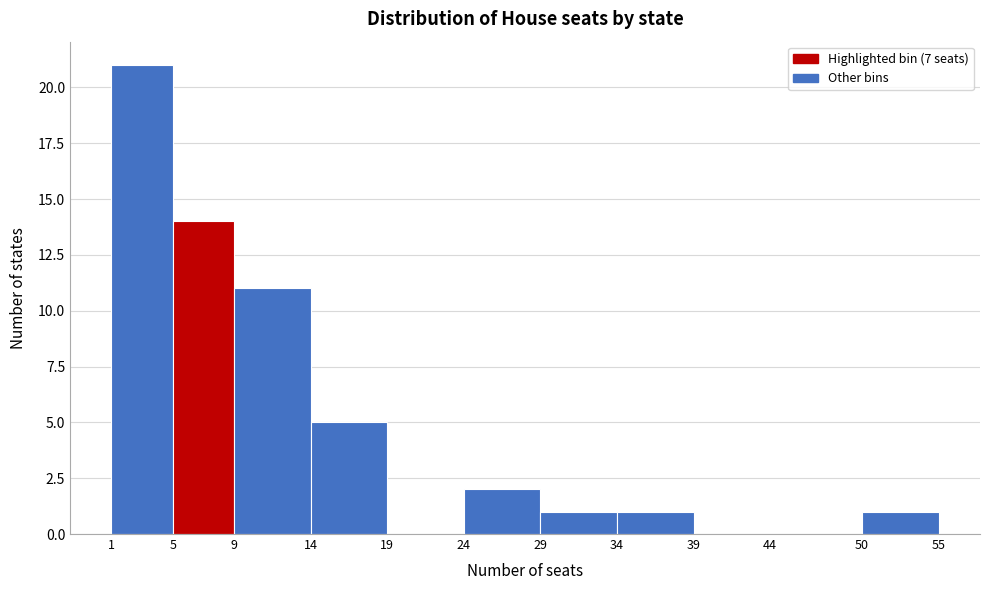

Reading left to right, transcribe this chart: for each bar, give the range it covers on the x-axis and its height. The values are not printed on the chart, so give them approximately, as read against the axis.

1 to 5: 21
5 to 9: 14
9 to 14: 11
14 to 19: 5
19 to 24: 0
24 to 29: 2
29 to 34: 1
34 to 39: 1
39 to 44: 0
44 to 50: 0
50 to 55: 1